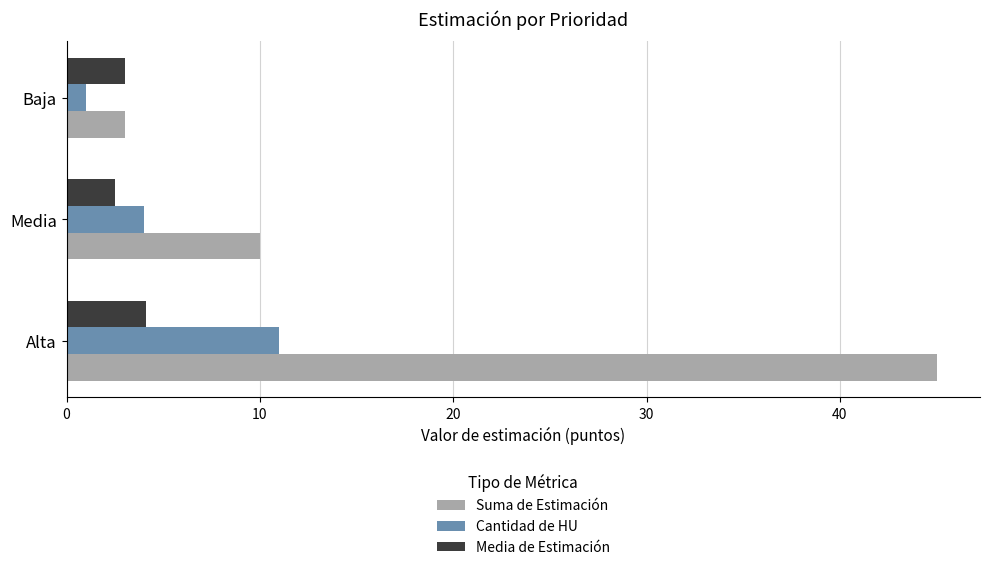

What is the approximate value of Media de Estimación at Media?

2.5